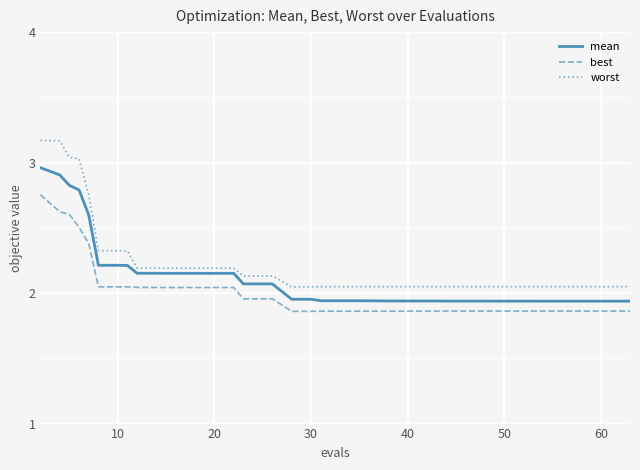

Which series has the widest spread of values?

worst